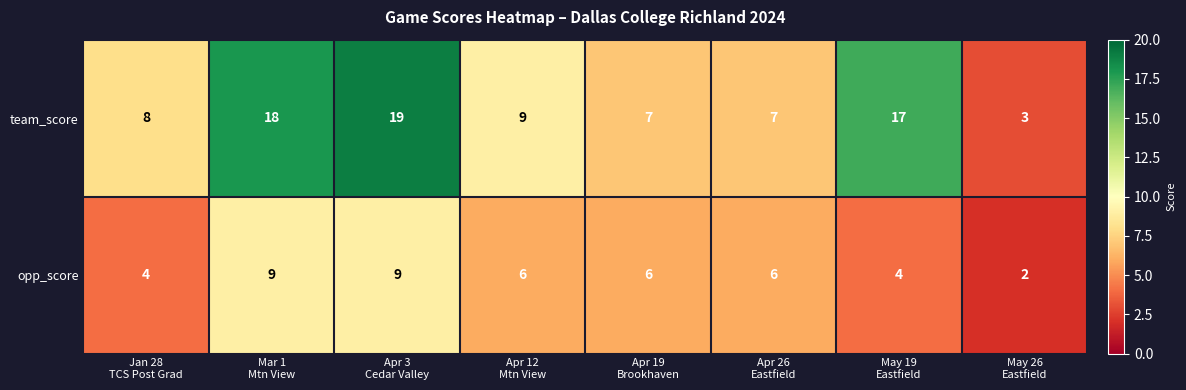

Which label corresponds to the largest value in the chart?

Apr 3
Cedar Valley